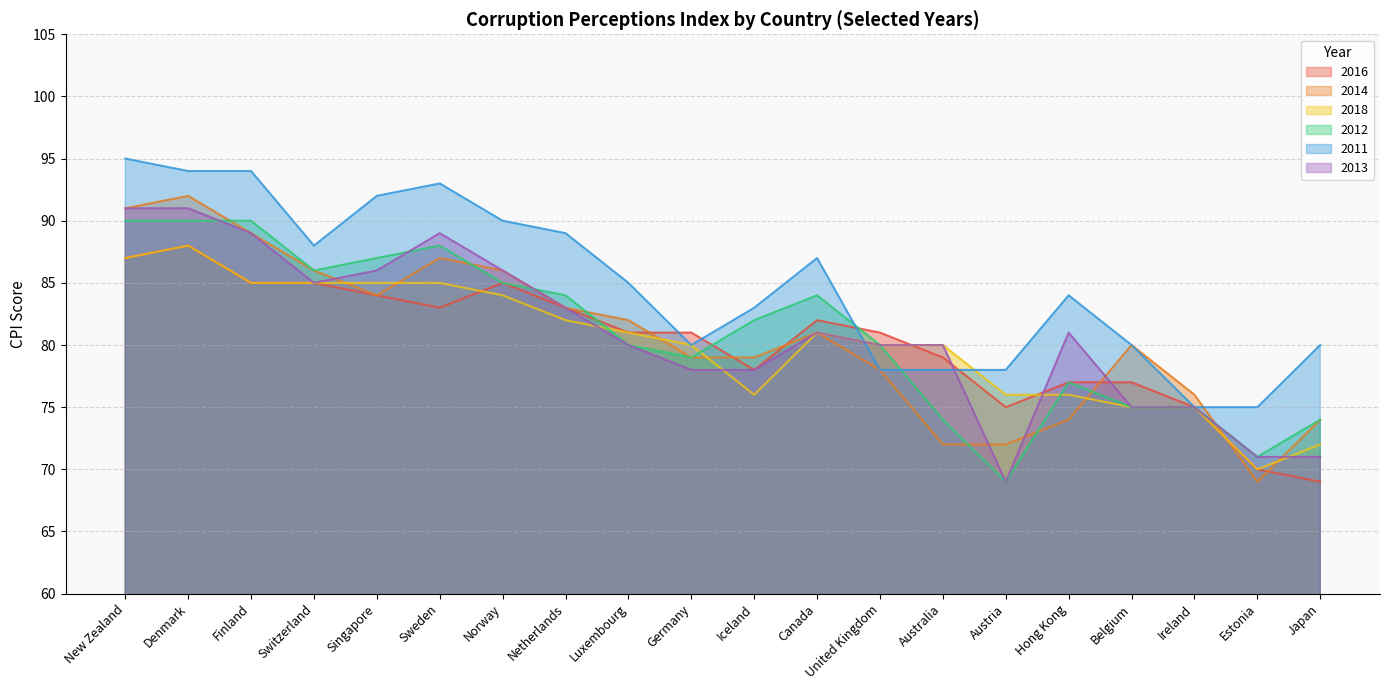

What is the difference between the highest and lowest values at Finland?

9